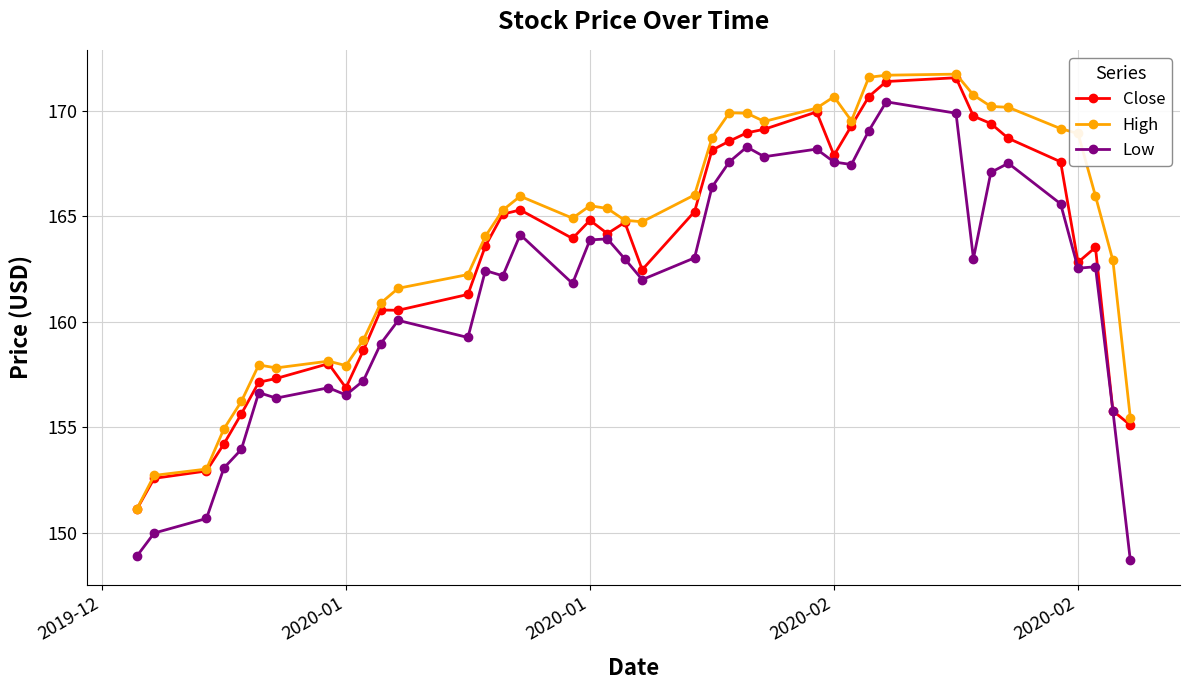

Which series has the largest range (max minus min)?

Low